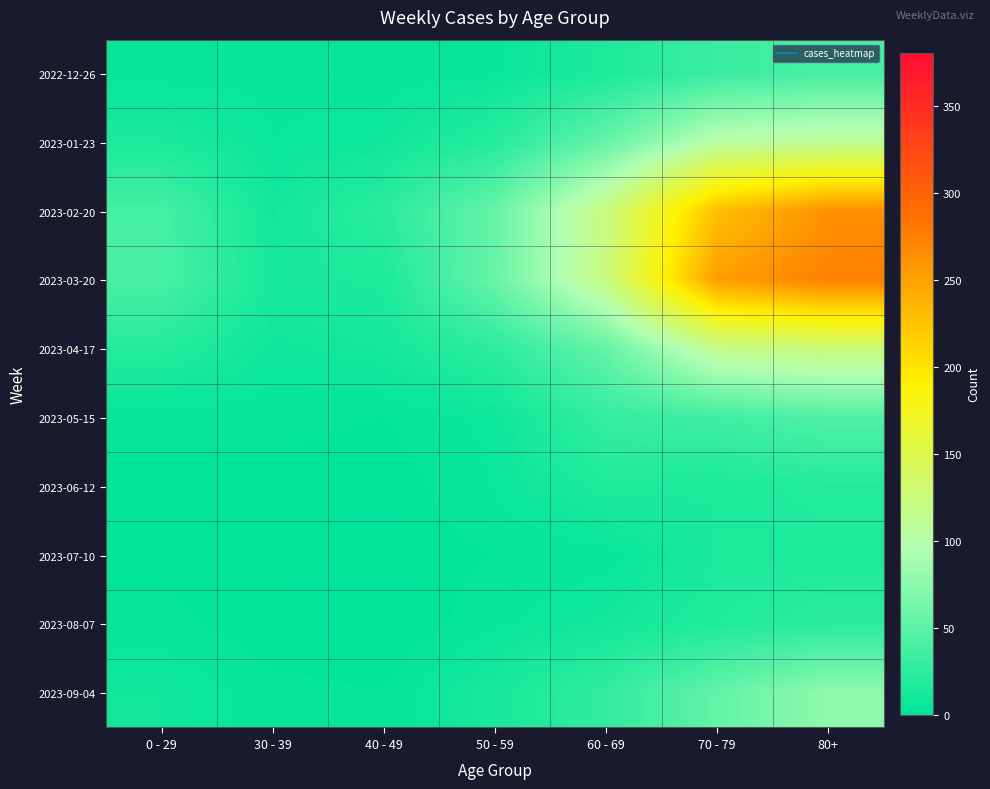

Rank the series by their maximum value, from highest to lowest.

2023-03-20, 2023-02-20, 2023-04-17, 2023-01-23, 2023-09-04, 2023-05-15, 2022-12-26, 2023-08-07, 2023-06-12, 2023-07-10